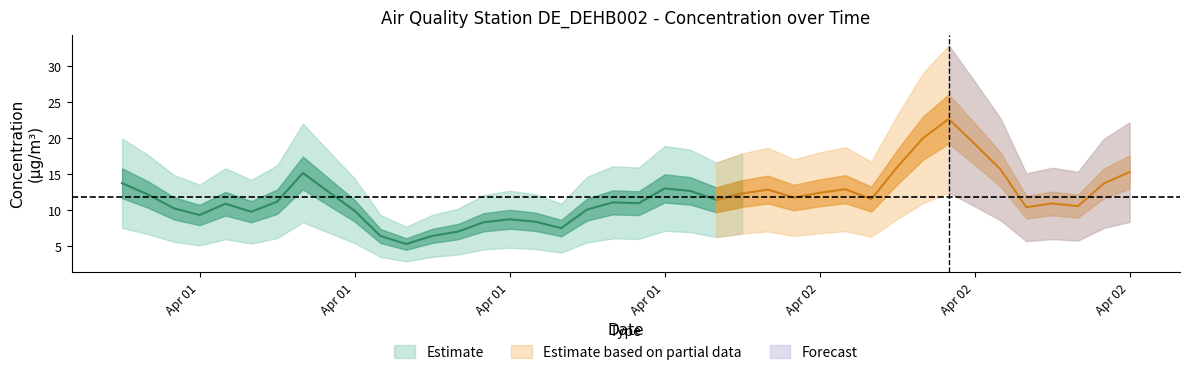

What is the change in value from 2020-04-01 14:00 to 2020-04-02 10:00?

+7.3